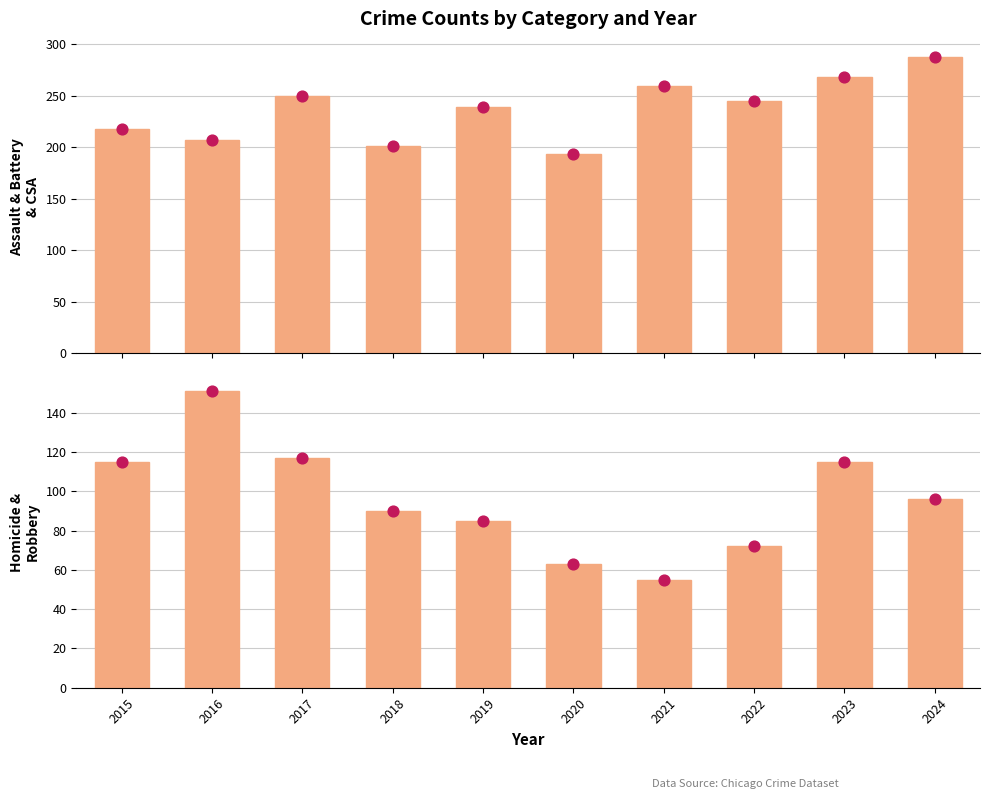

Which series has the largest total across all categories?

Assault & Battery & CSA